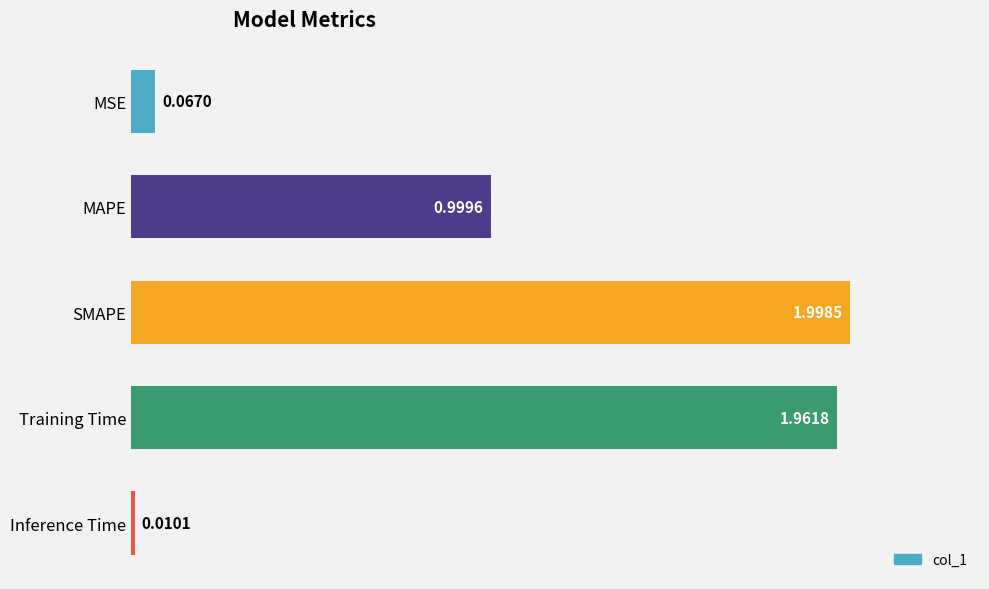

What is the label of the 1st bar from the top?

MSE